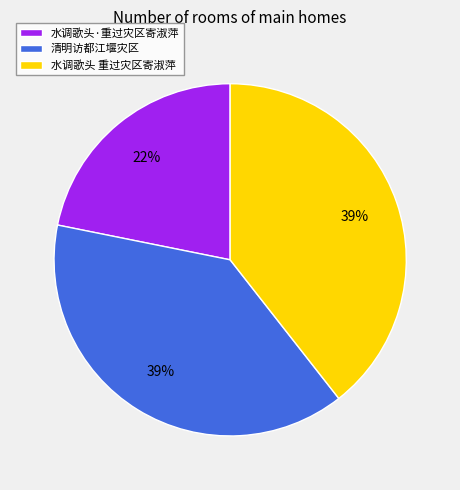

Is 水调歌头 重过灾区寄淑萍 the majority of the pie?

No